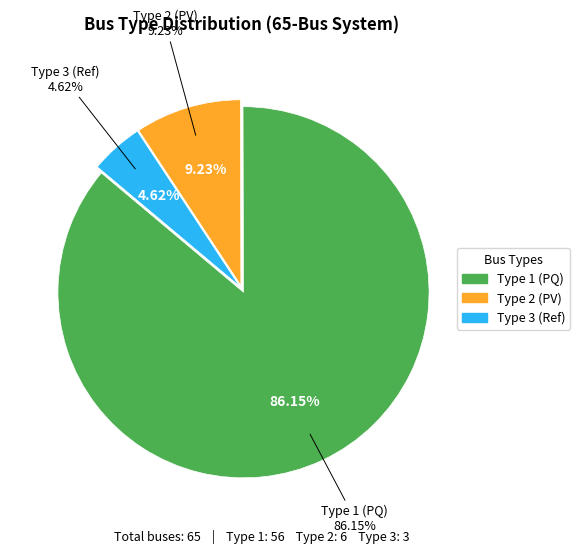

The BUS_TYPE_3 slice represents 25% of the pie. True or false?

False